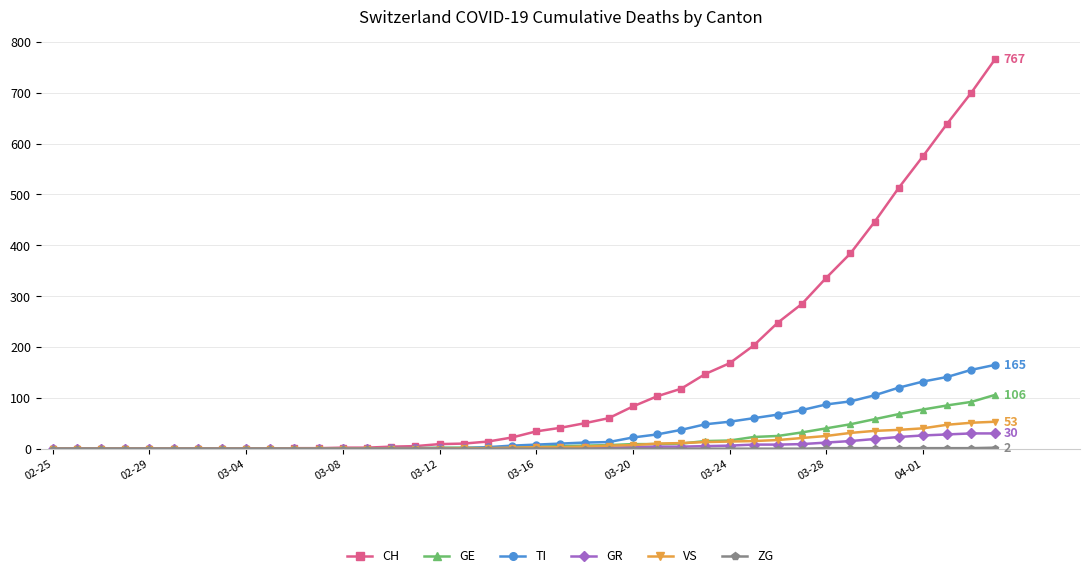

Which series has the largest total across all categories?

CH